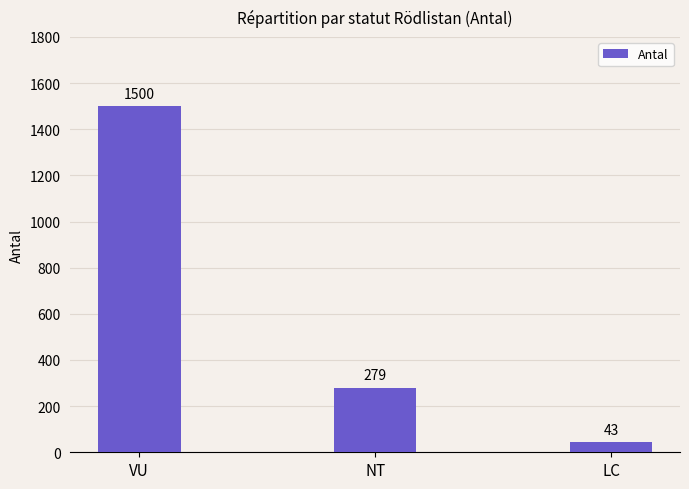

What value does the data have at VU, to the nearest 100?

1500